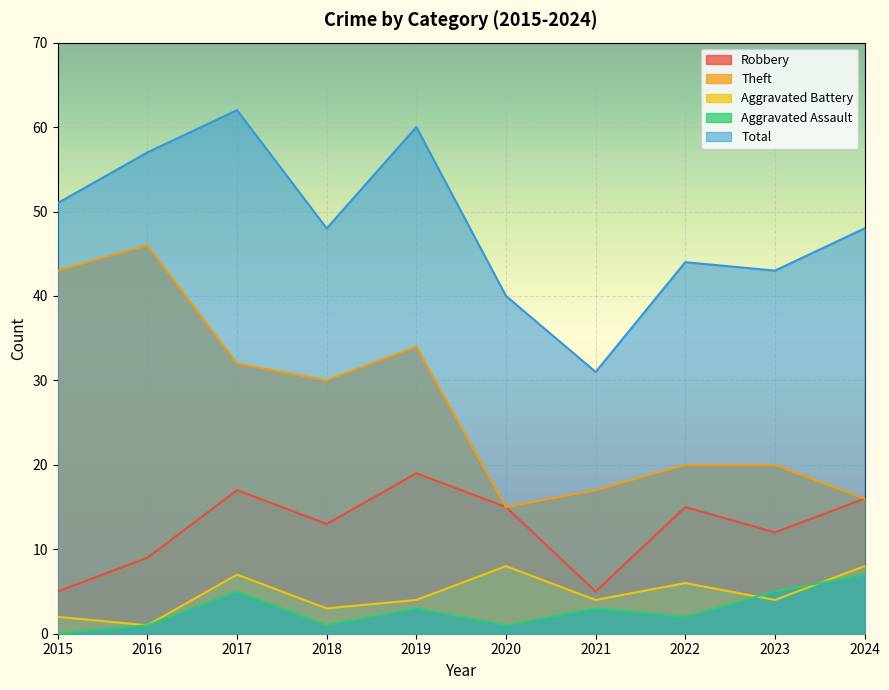

How many lines are shown in the chart?

5